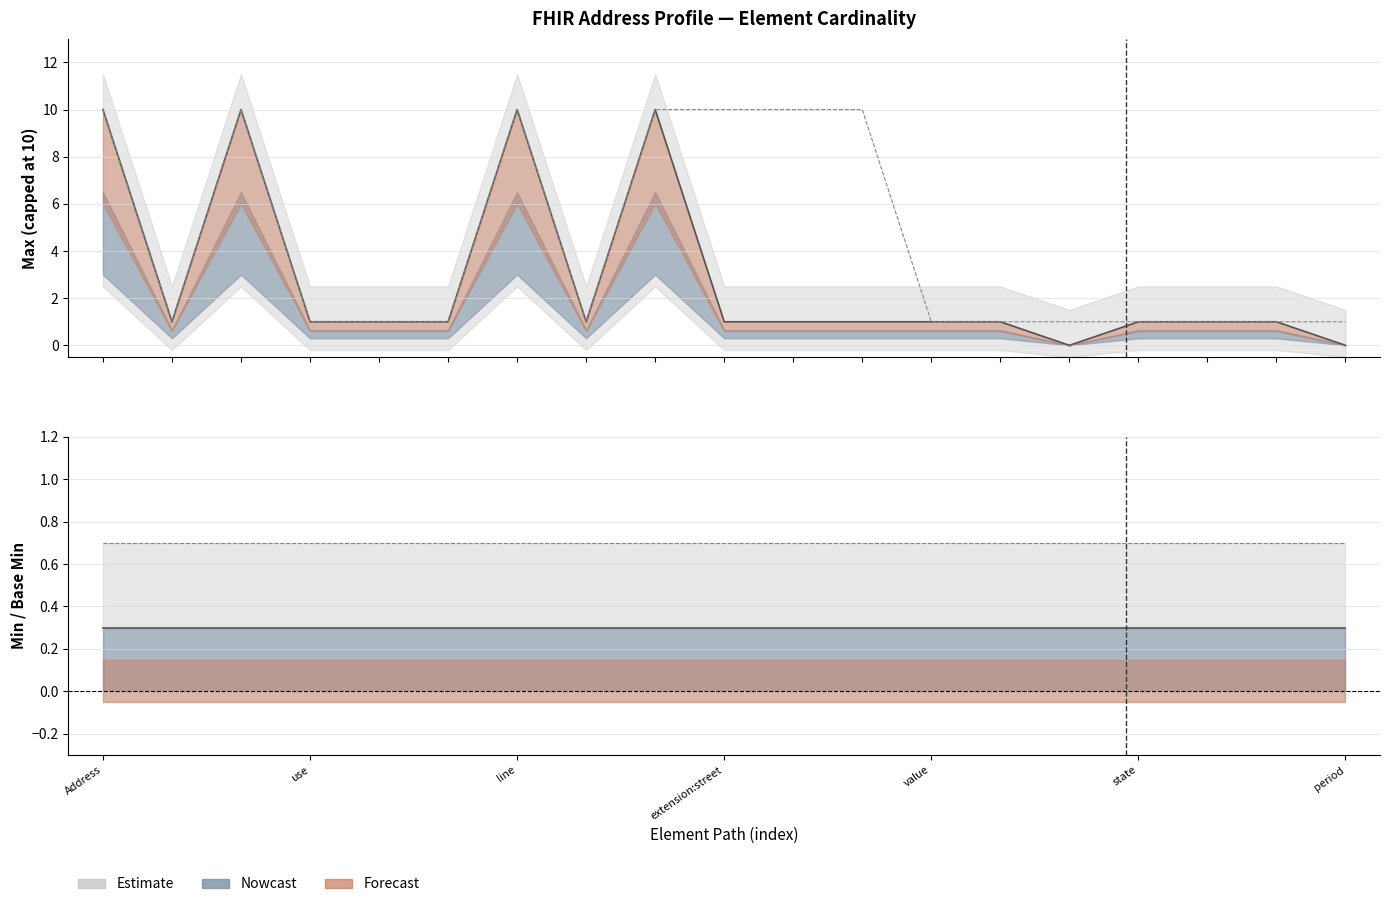

True or false: Base Max_numeric has a value of 15 at Address.extension.

False